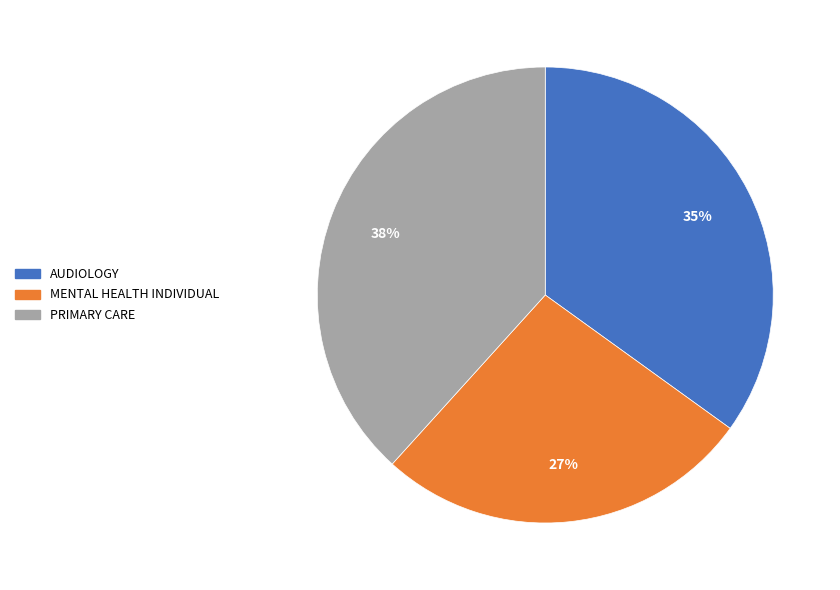

Is there any slice that represents more than half of the pie?

No